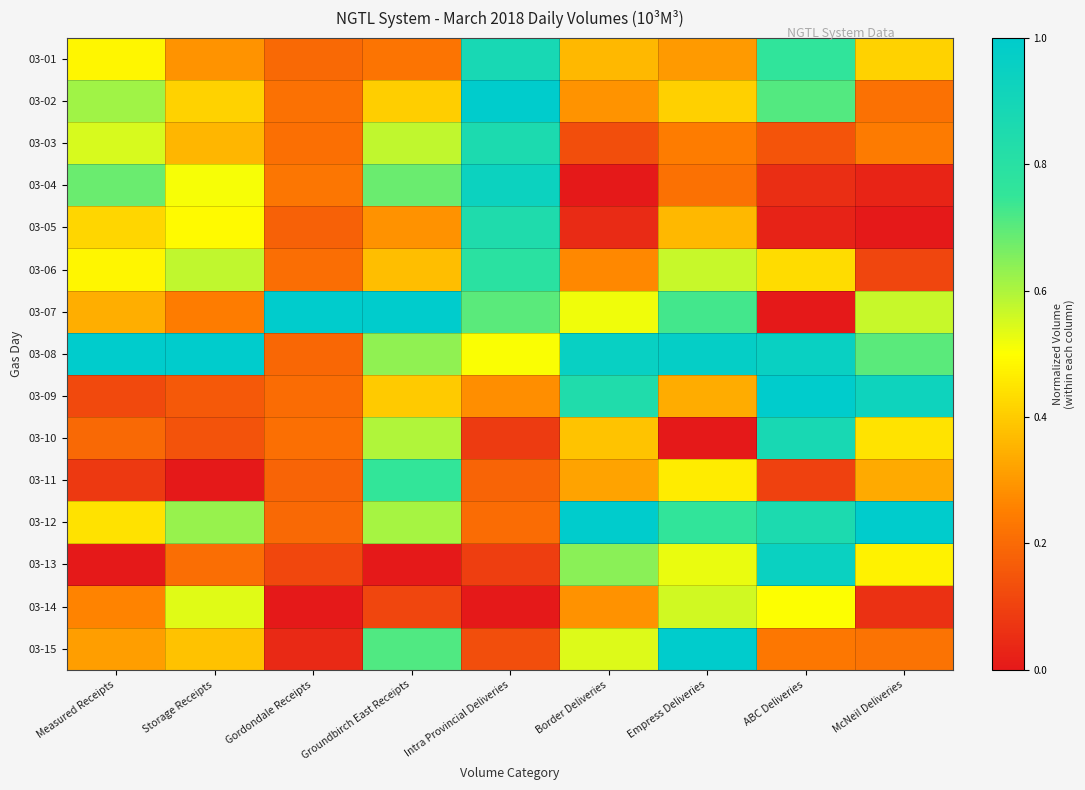

At which category does the chart reach its peak across all series?

Intra Provincial Deliveries